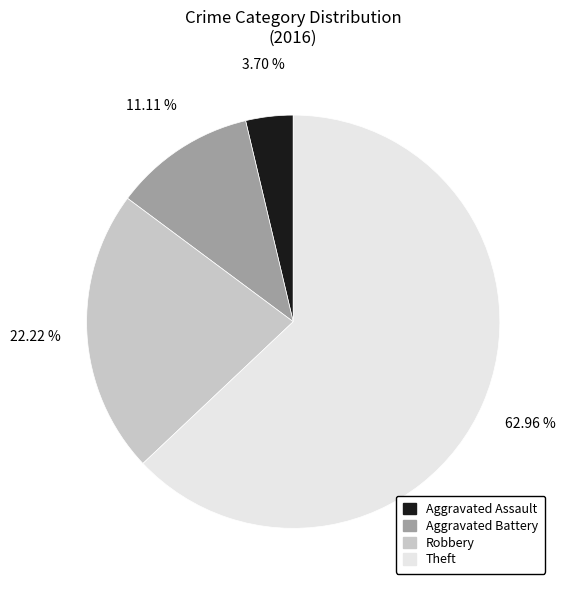

Which slice is the largest?

Theft